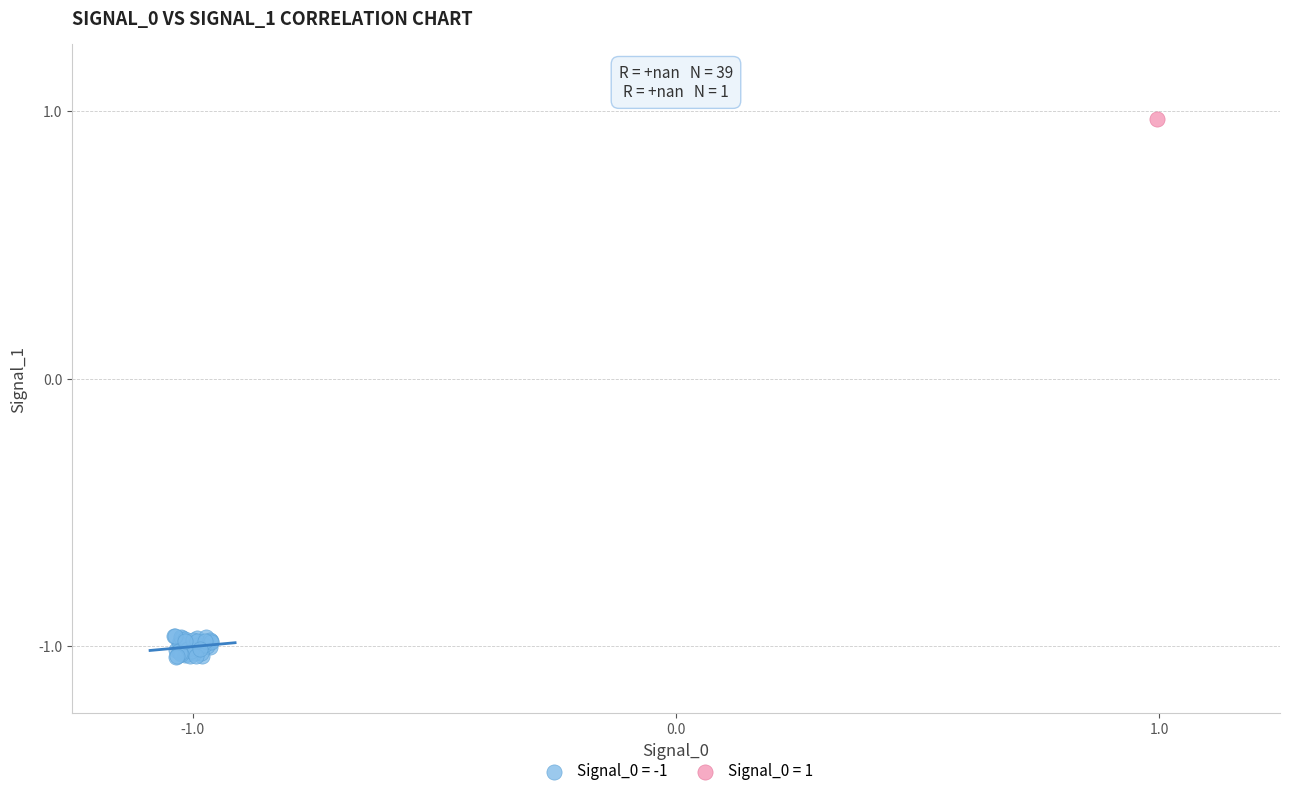

What are all the series names shown in the legend?

Signal_0 = -1, Signal_0 = 1